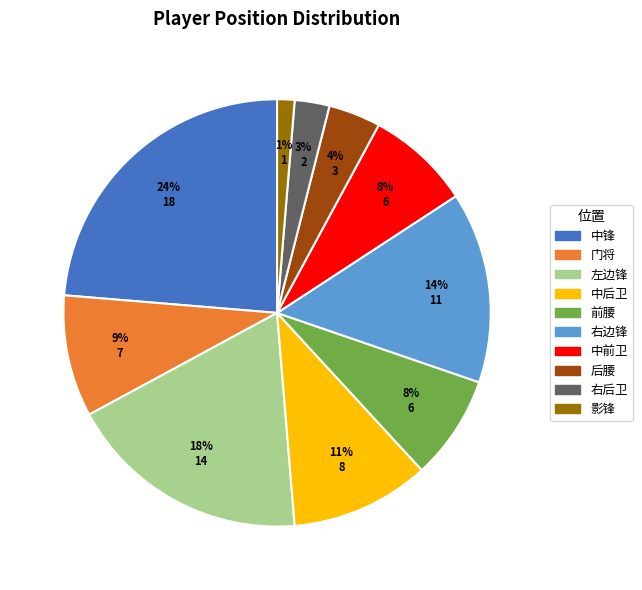

To the nearest percent, what is the average slice percentage?

10%